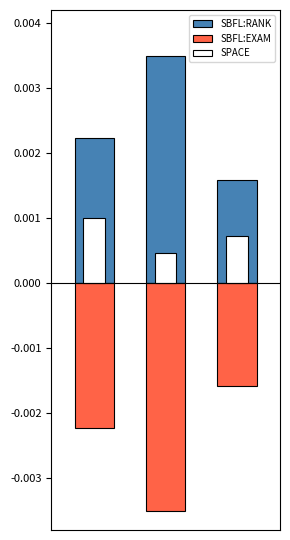

Count the SPACE values in the range 0 to 1.

3